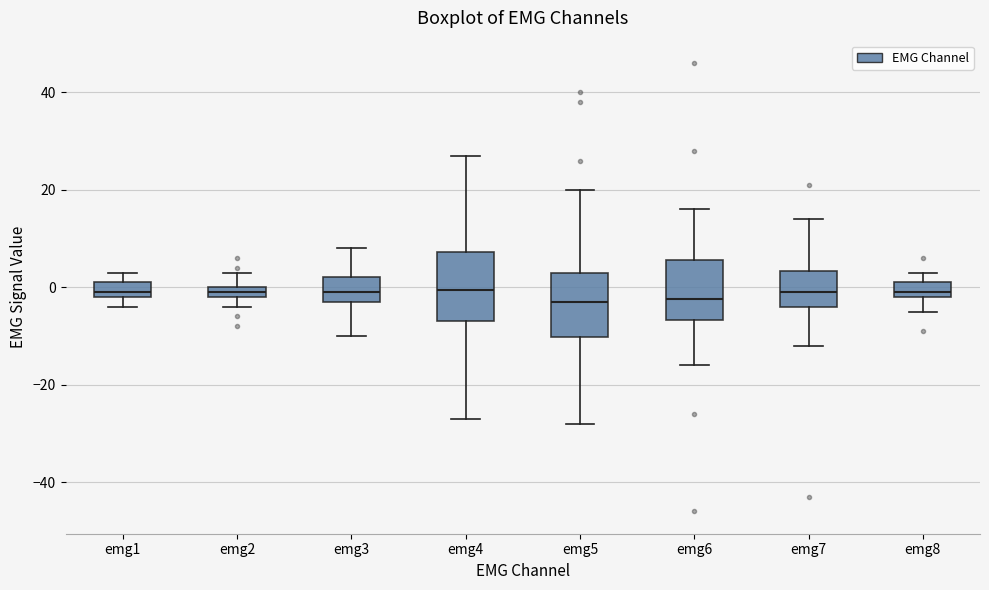

Where is the lower edge of the box for emg8 on the y-axis? The values are not printed on the chart, so give them approximately, as read against the axis.

-2